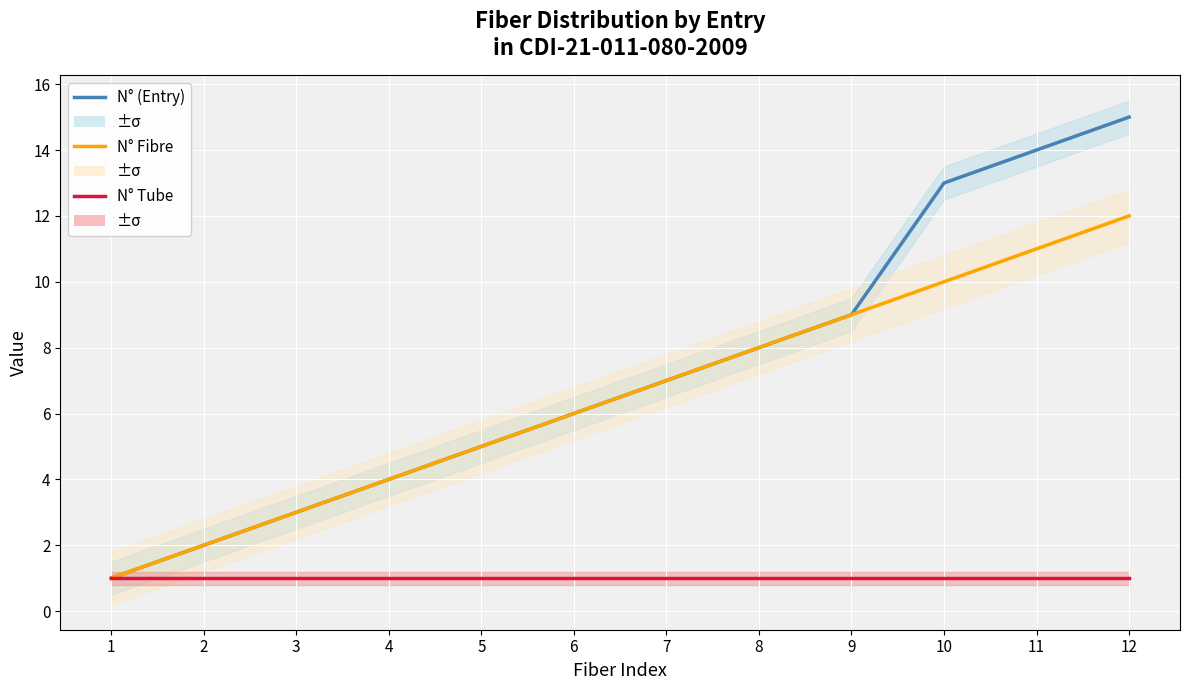

What is the value of the N° (Entry) point at the 7th from the left?

7